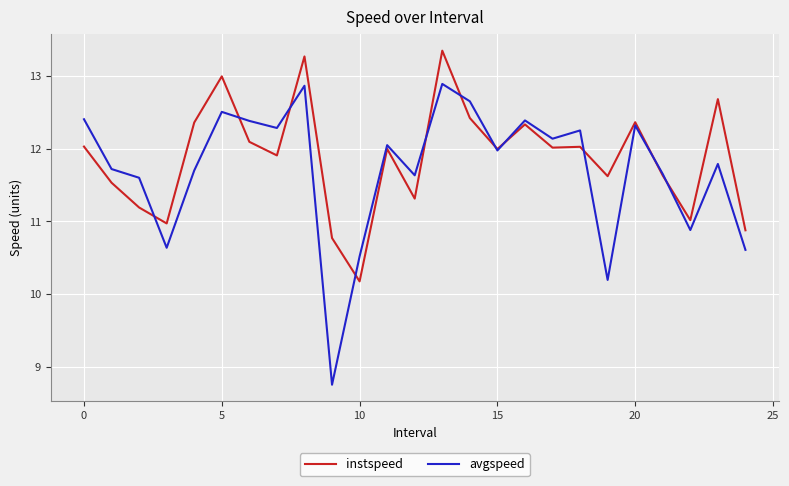

Which series has the widest spread of values?

avgspeed